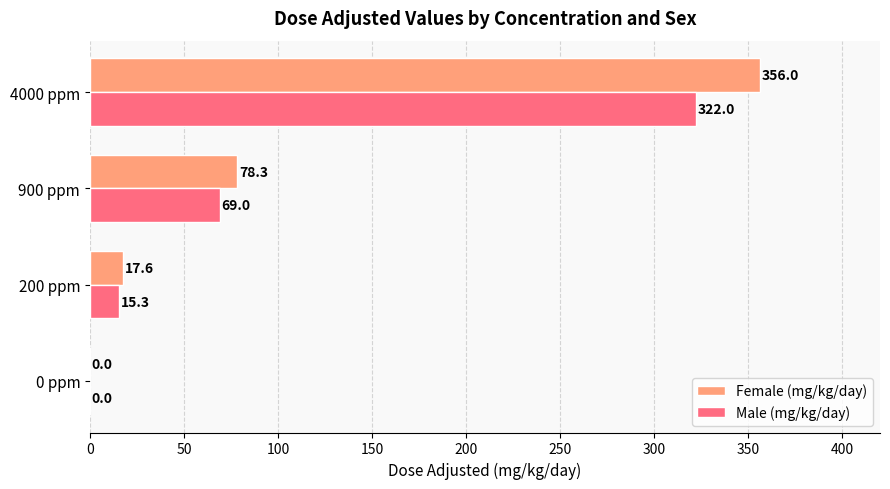

What is the total value across all series at 200 ppm?

32.9